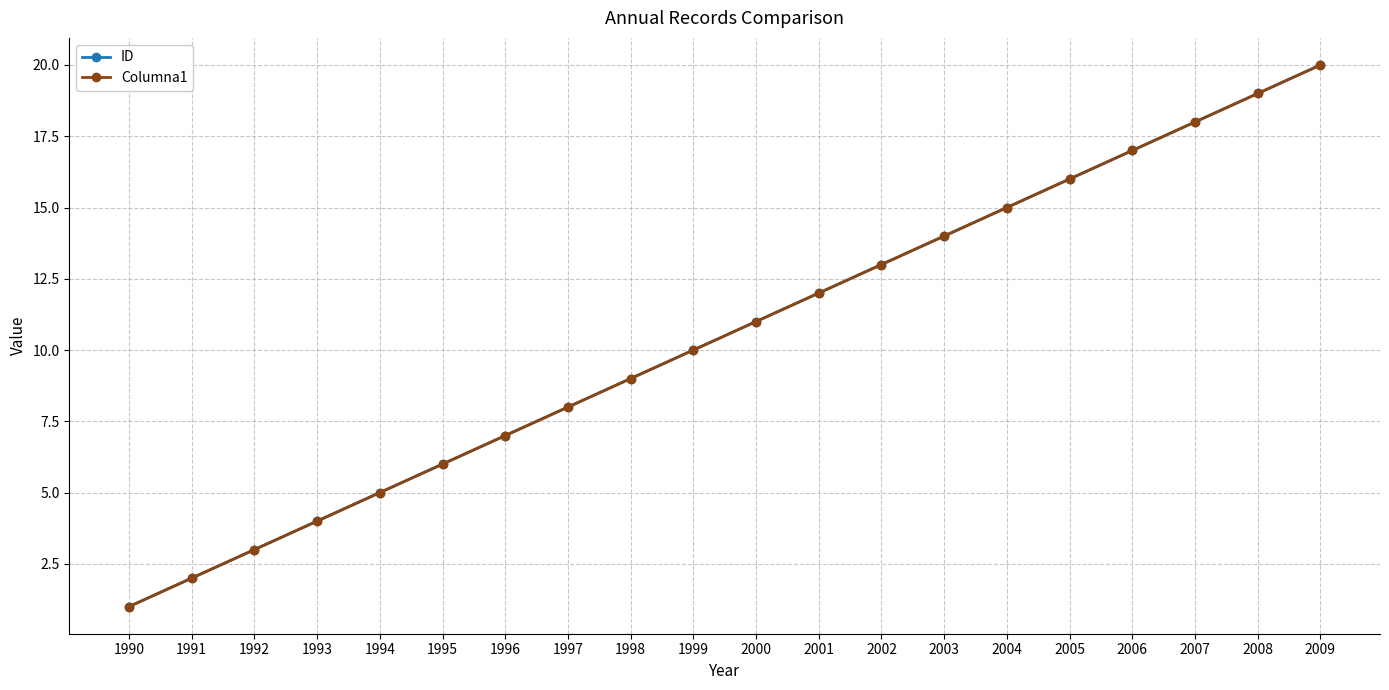

What is the difference between the second highest and minimum values in the ID series?

18